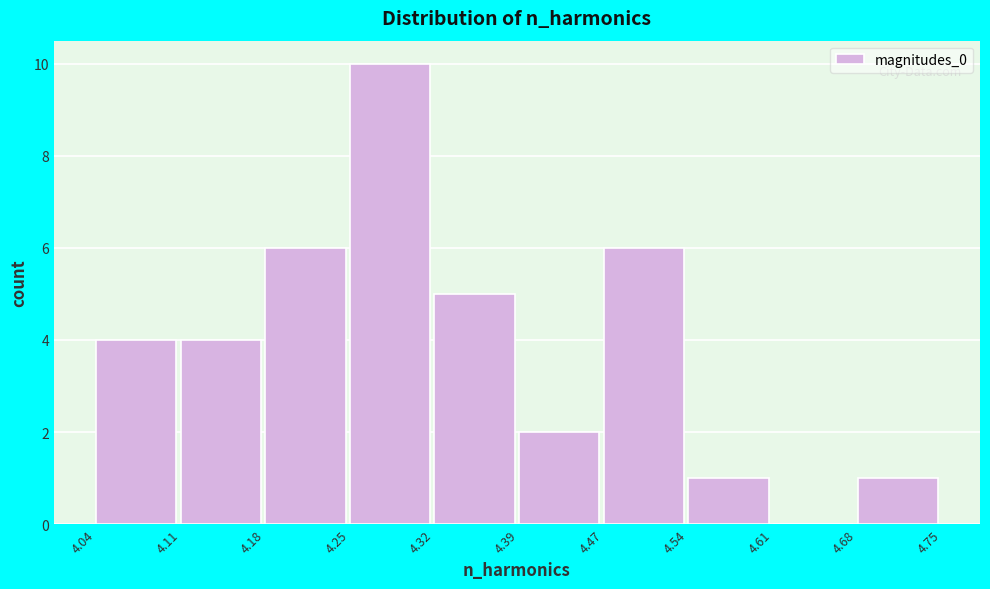

Reading left to right, list every bar in this chart as the range it spans on the x-axis followed by its height. The values are not printed on the chart, so give them approximately, as read against the axis.

4.04 to 4.11: 4
4.11 to 4.18: 4
4.18 to 4.25: 6
4.25 to 4.32: 10
4.32 to 4.39: 5
4.39 to 4.47: 2
4.47 to 4.54: 6
4.54 to 4.61: 1
4.61 to 4.68: 0
4.68 to 4.75: 1